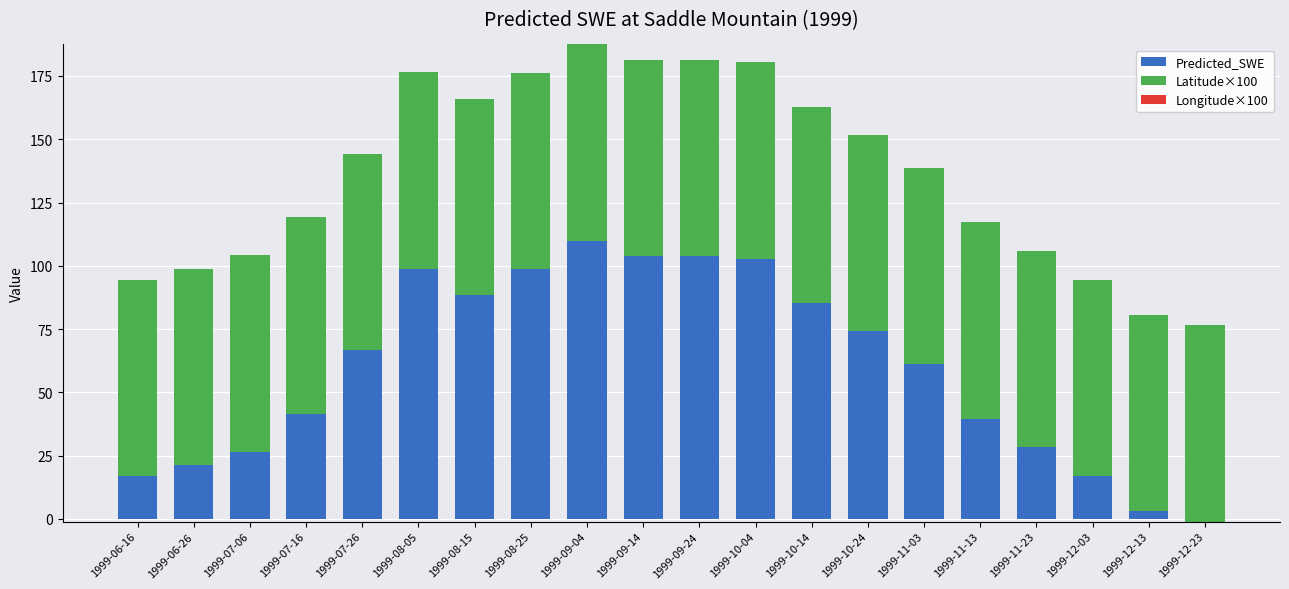

Count the number of data series in this chart.

3